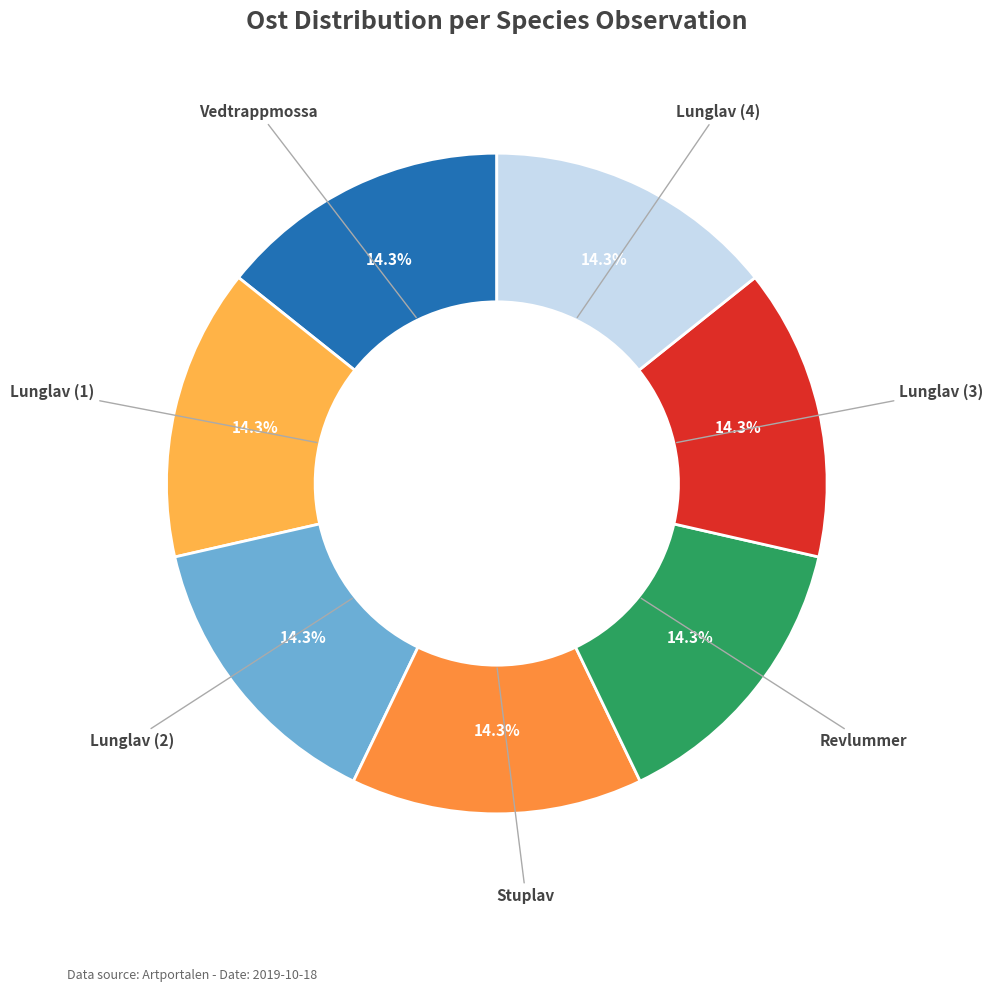

Is Revlummer the majority of the pie?

No